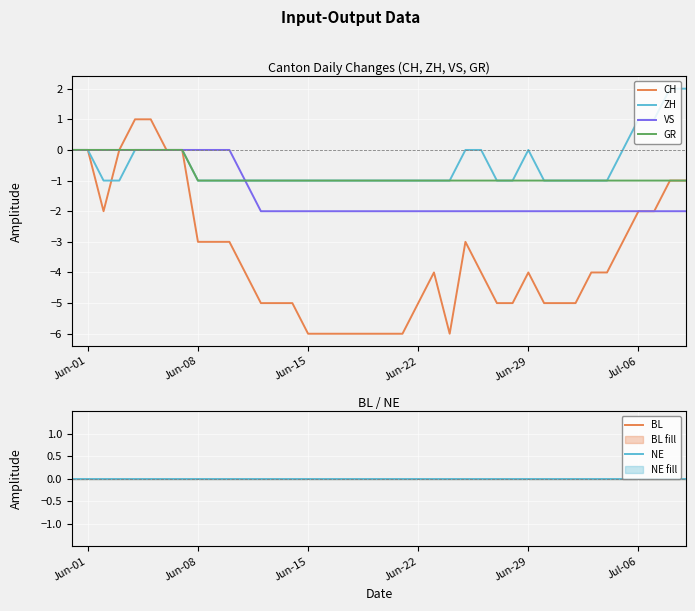

Reading right to left, list all the values displayed in this chart.

CH: -1	-1	-2	-2	-3	-4	-4	-5	-5	-5	-4	-5	-5	-4	-3	-6	-4	-5	-6	-6	-6	-6	-6	-6	-6	-5	-5	-5	-4	-3	-3	-3	0	0	1	1	0	-2	0	0
ZH: 2	2	1	1	0	-1	-1	-1	-1	-1	0	-1	-1	0	0	-1	-1	-1	-1	-1	-1	-1	-1	-1	-1	-1	-1	-1	-1	-1	-1	-1	0	0	0	0	-1	-1	0	0
VS: -2	-2	-2	-2	-2	-2	-2	-2	-2	-2	-2	-2	-2	-2	-2	-2	-2	-2	-2	-2	-2	-2	-2	-2	-2	-2	-2	-2	-1	0	0	0	0	0	0	0	0	0	0	0
GR: -1	-1	-1	-1	-1	-1	-1	-1	-1	-1	-1	-1	-1	-1	-1	-1	-1	-1	-1	-1	-1	-1	-1	-1	-1	-1	-1	-1	-1	-1	-1	-1	0	0	0	0	0	0	0	0
BL: 0	0	0	0	0	0	0	0	0	0	0	0	0	0	0	0	0	0	0	0	0	0	0	0	0	0	0	0	0	0	0	0	0	0	0	0	0	0	0	0
NE: 0	0	0	0	0	0	0	0	0	0	0	0	0	0	0	0	0	0	0	0	0	0	0	0	0	0	0	0	0	0	0	0	0	0	0	0	0	0	0	0